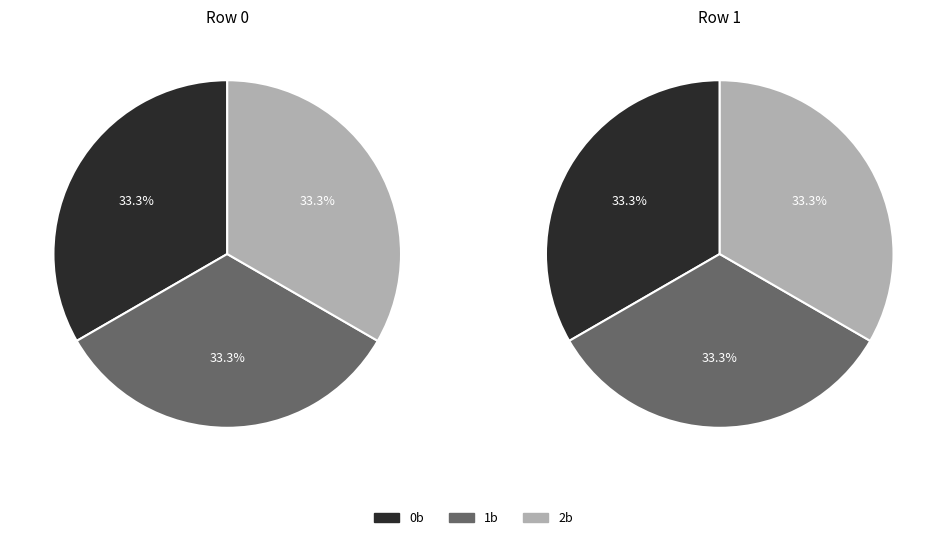

At row 1, list the series in order from smallest to largest.

0b, 1b, 2b